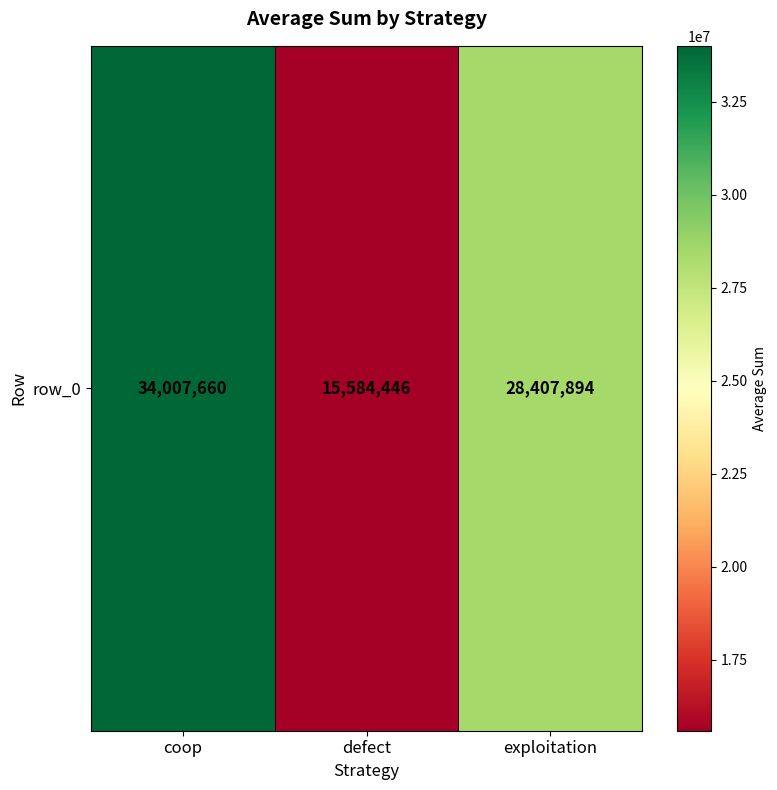

Where is the data nearest to the value 24796053?

exploitation